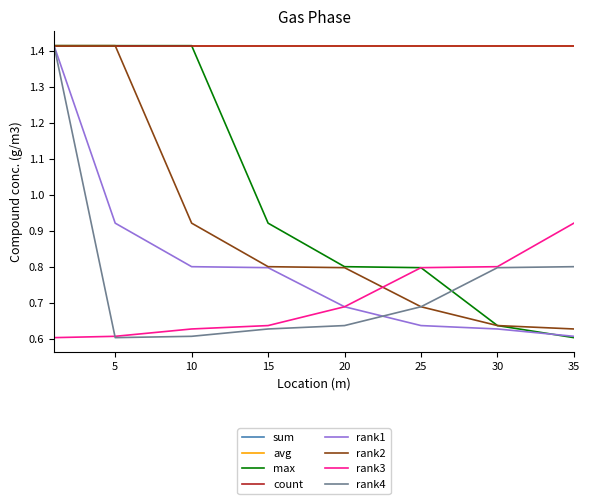

What is the maximum value shown in the chart?

1.4